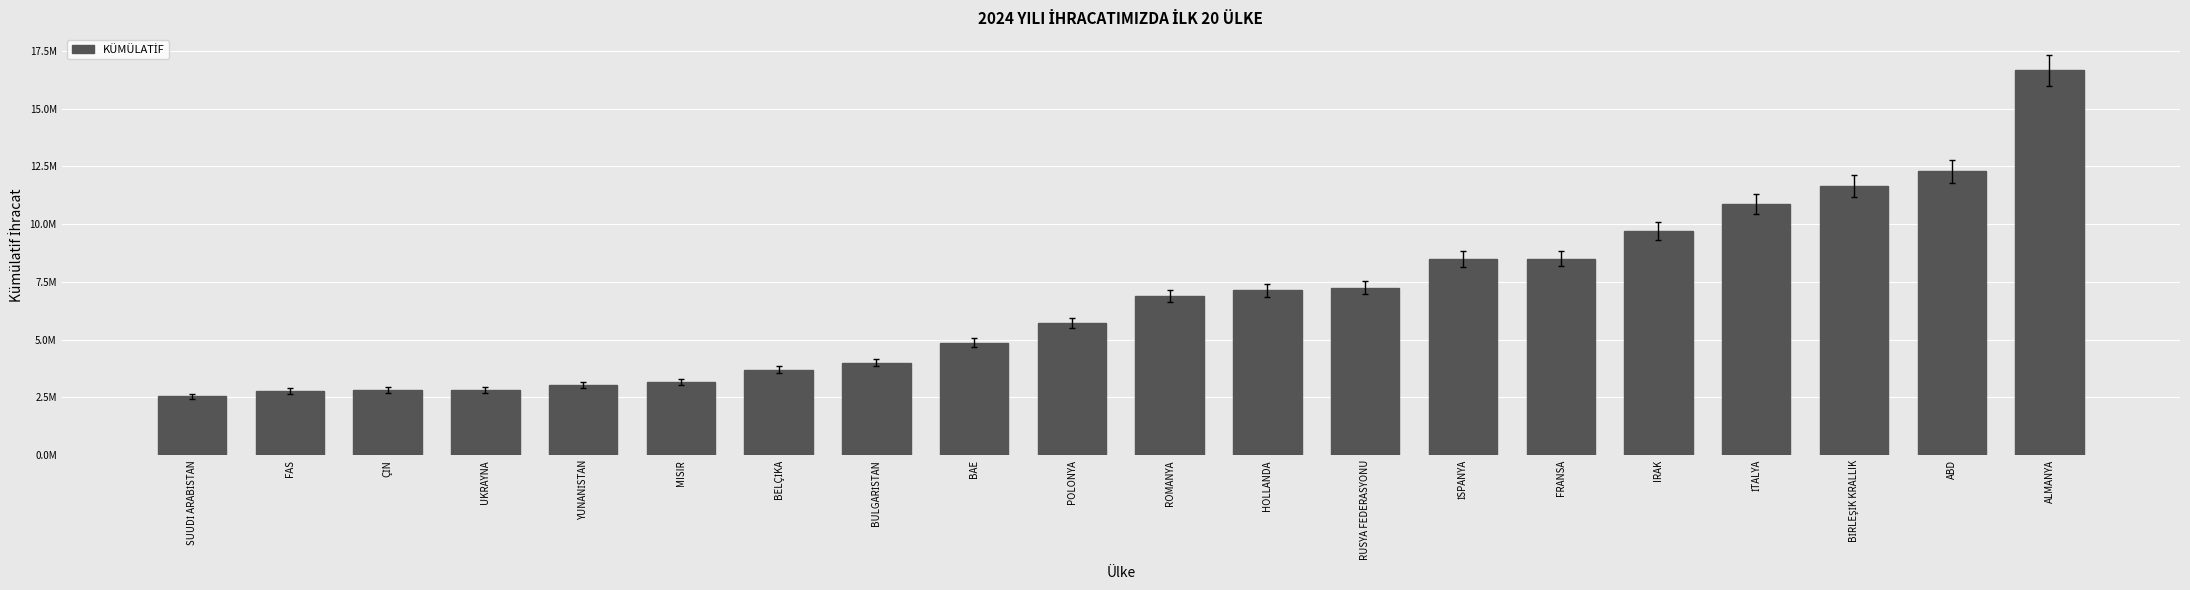

Rank the categories by value from highest to lowest.

ALMANYA, ABD, BİRLEŞİK KRALLIK, İTALYA, IRAK, FRANSA, İSPANYA, RUSYA FEDERASYONU, HOLLANDA, ROMANYA, POLONYA, BAE, BULGARİSTAN, BELÇİKA, MISIR, YUNANİSTAN, UKRAYNA, ÇİN, FAS, SUUDİ ARABİSTAN